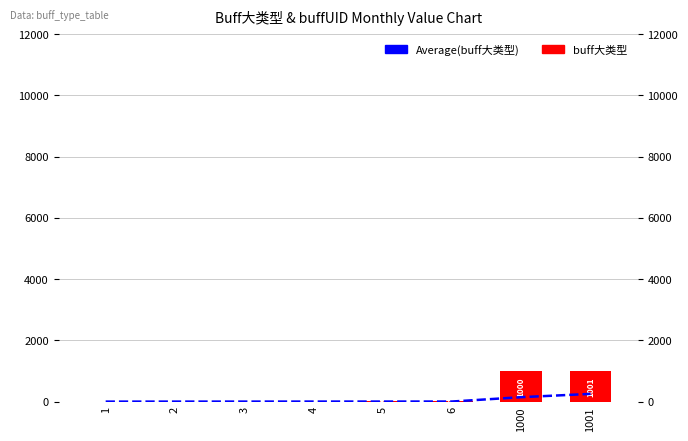

The Average(buff大类型) series shows 3.0 at 5. True or false?

True